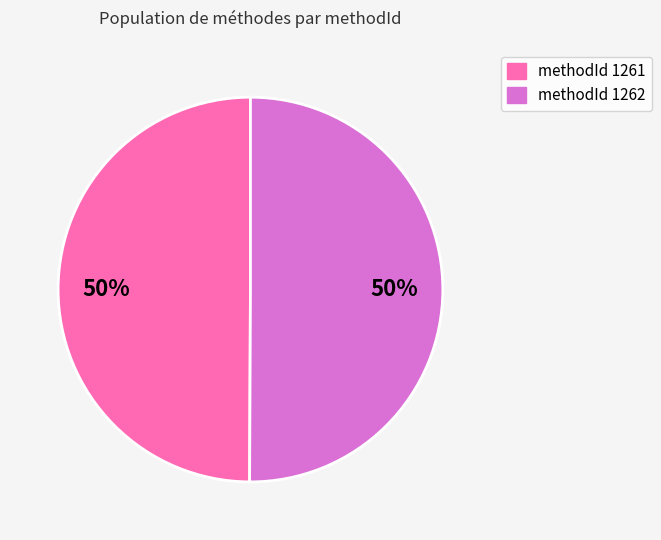

Count the number of slices in the pie.

2